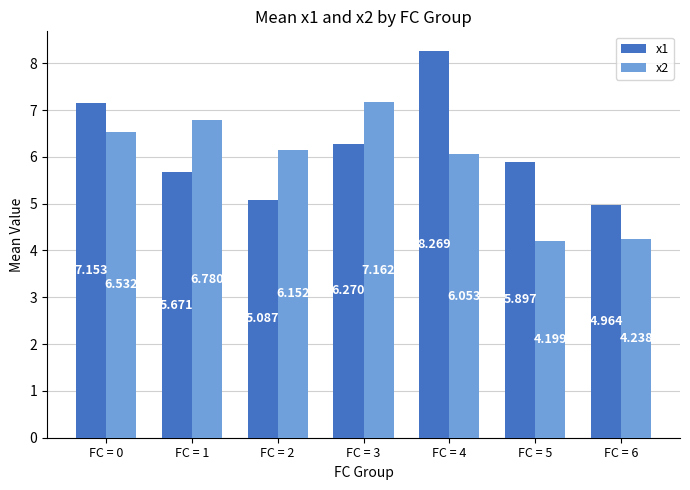

At which category is the sum across all series the highest?

FC = 4